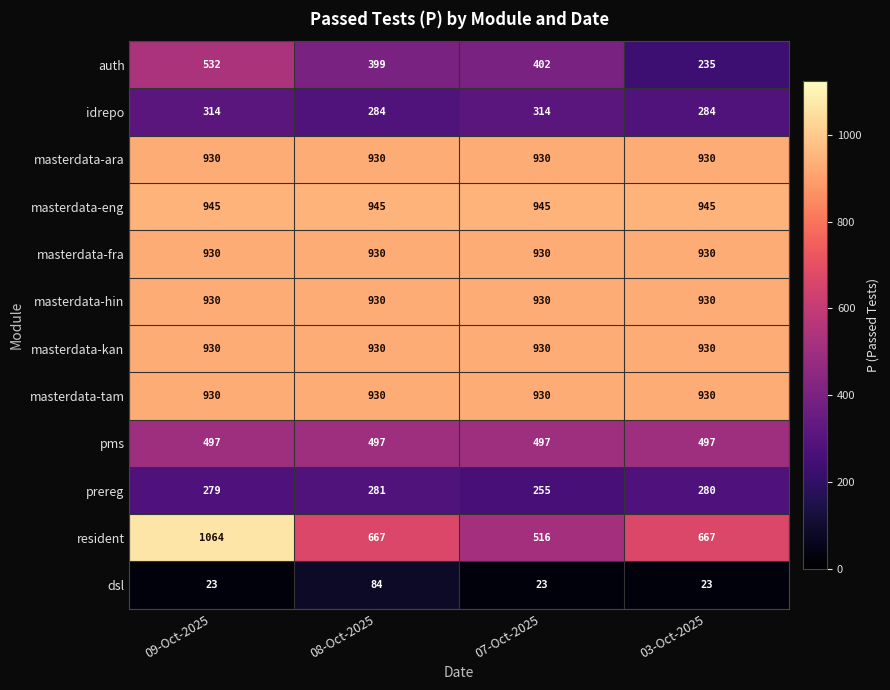

The value of resident at 03-Oct-2025 is 667. True or false?

True